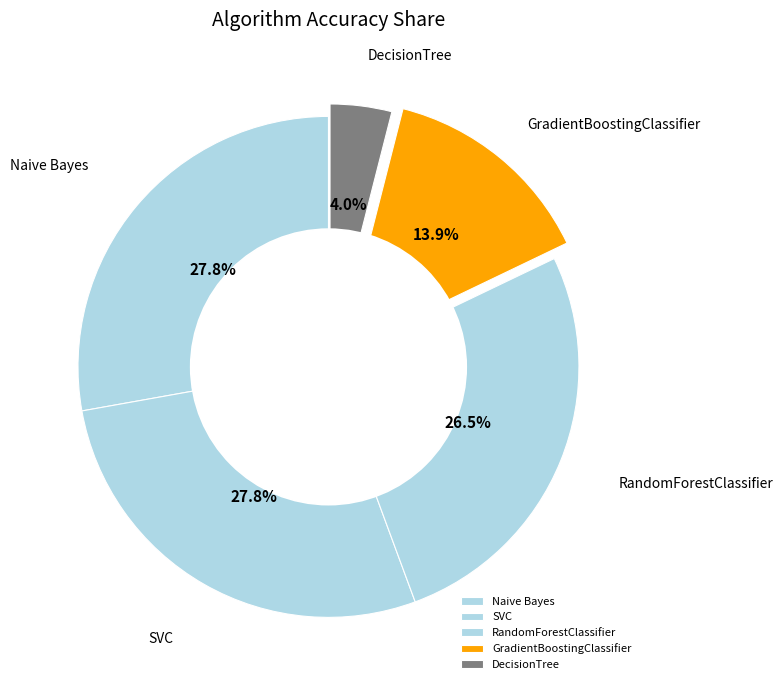

Which slice is the smallest?

DecisionTree